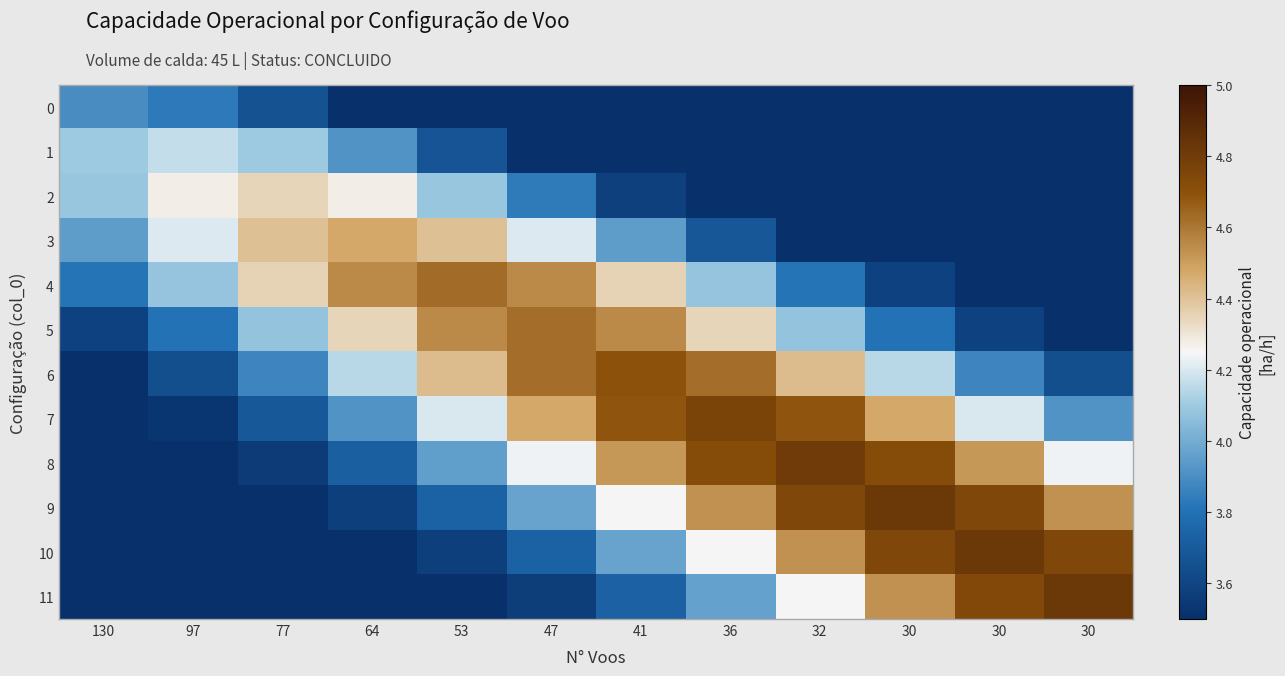

Count the number of data series in this chart.

12